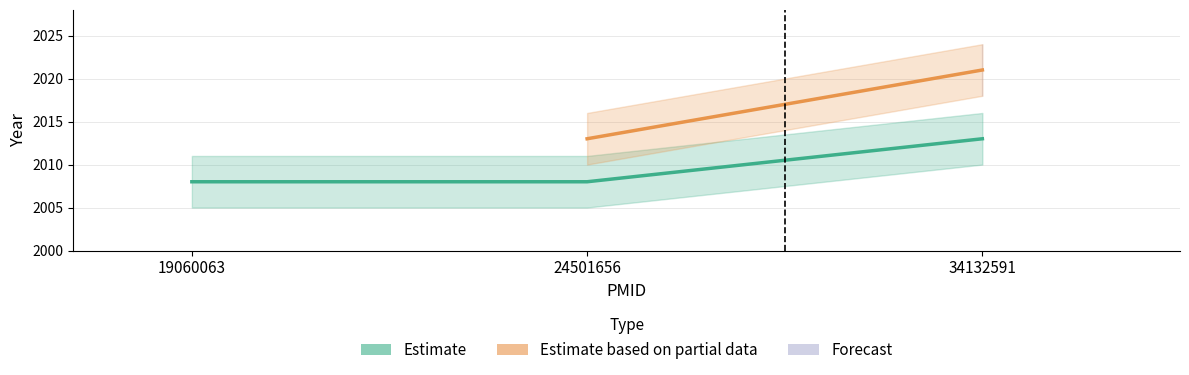

What are all the series names shown in the legend?

Estimate, Estimate based on partial data, Forecast